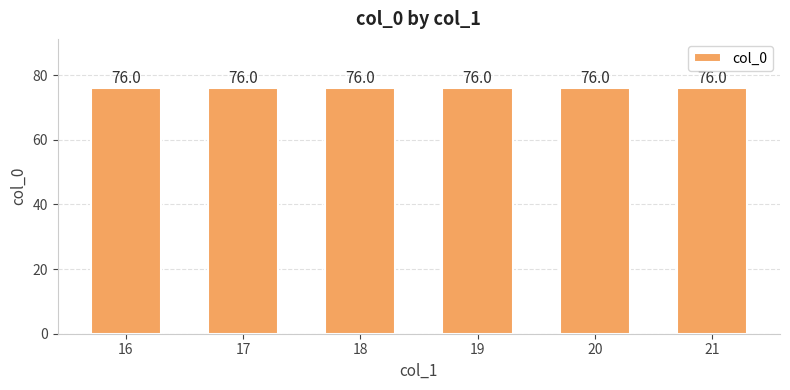

Which has a higher value, 20 or 16?

20